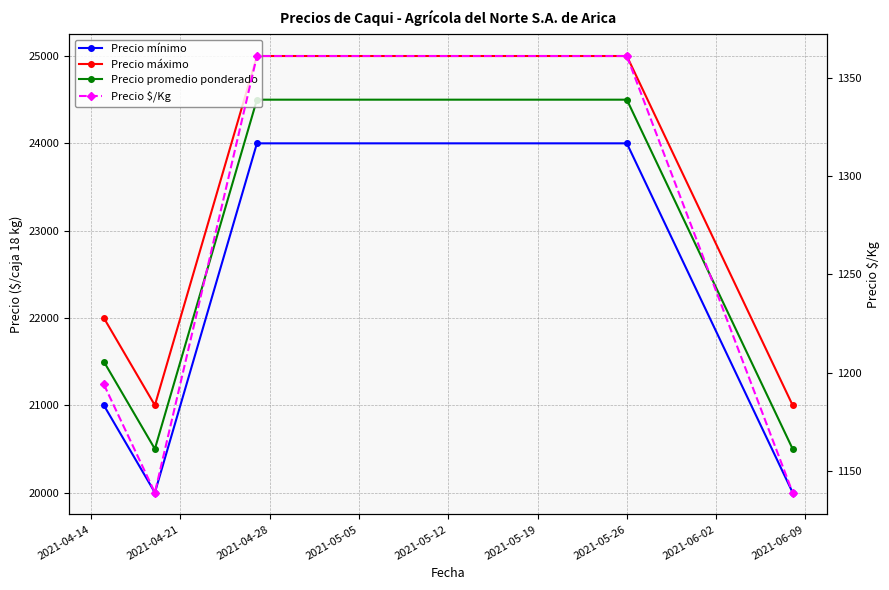

What is the difference between the Precio mínimo values at 2021-04-28 and 2021-04-14?

3000